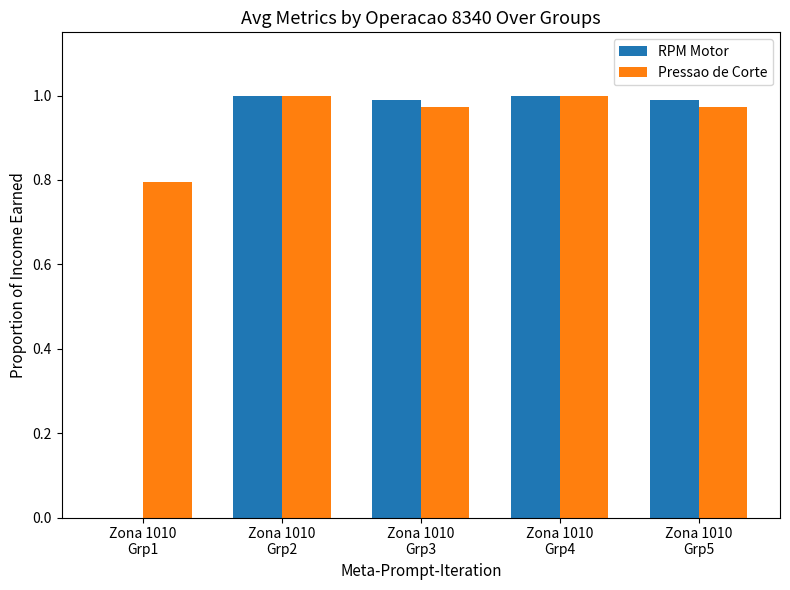

What is the sum of all Pressao de Corte values?

4.7